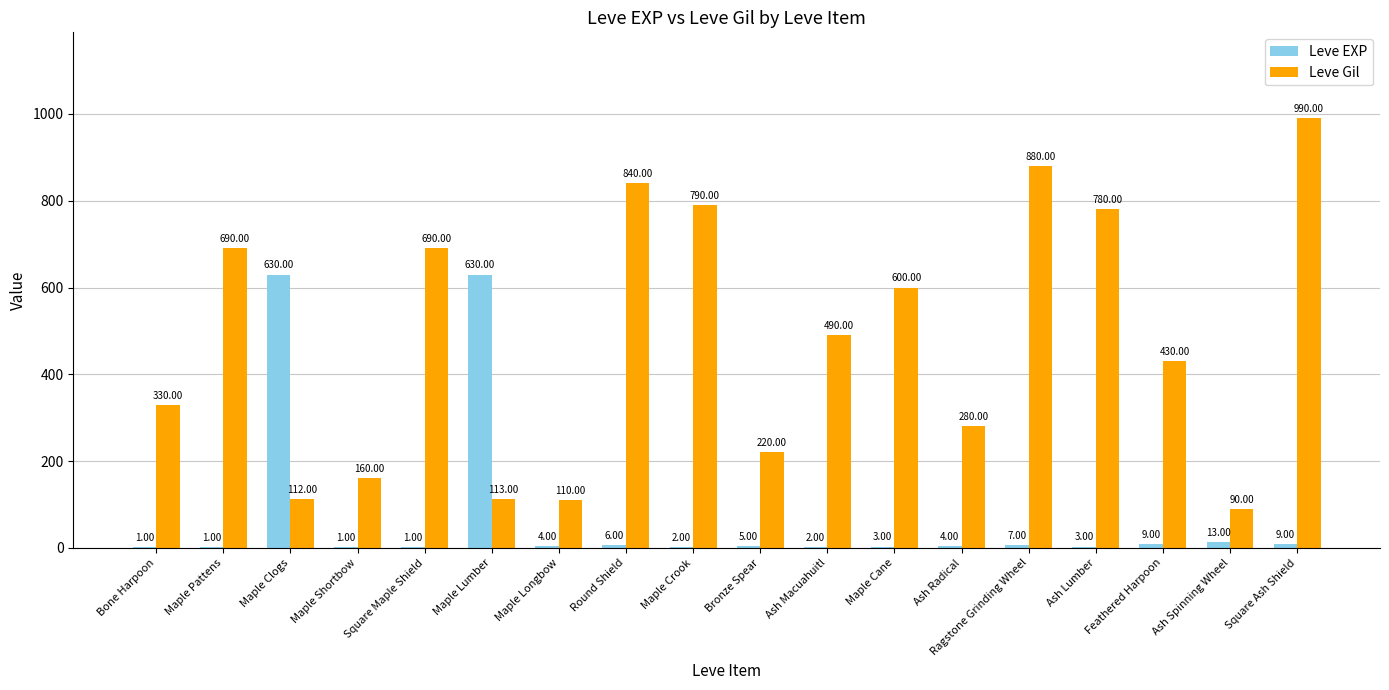

How many categories are shown in the chart?

18